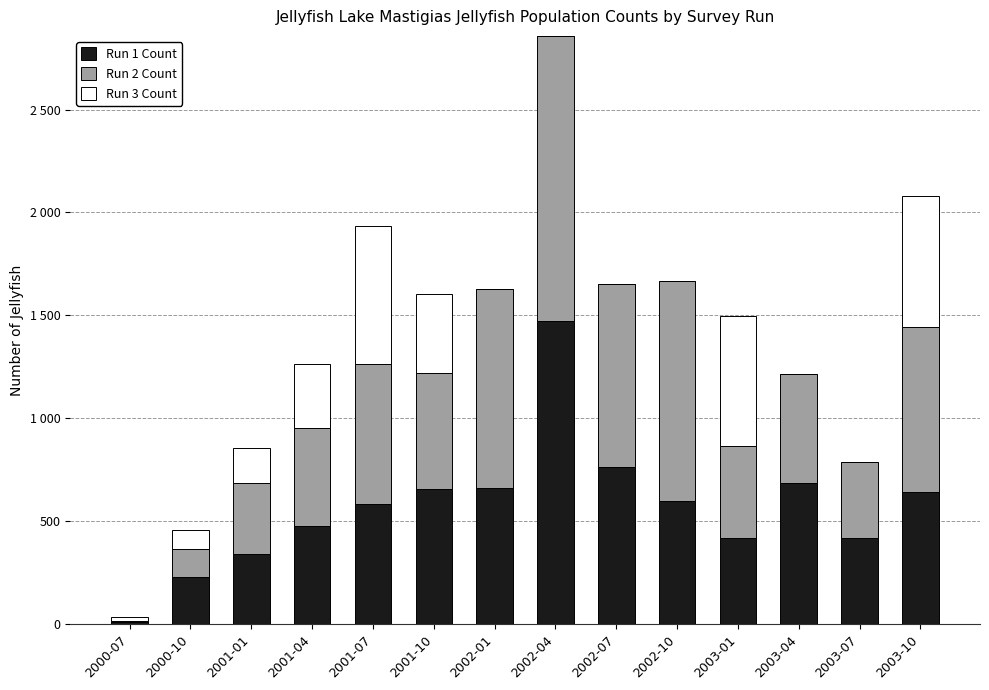

True or false: Run 3 Count has a value of 0 at 2003-04.

True